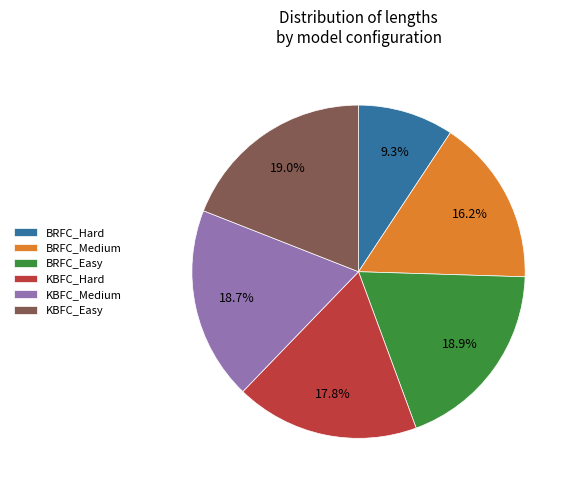

What percentage is the KBFC_Easy slice, to the nearest percent?

19%